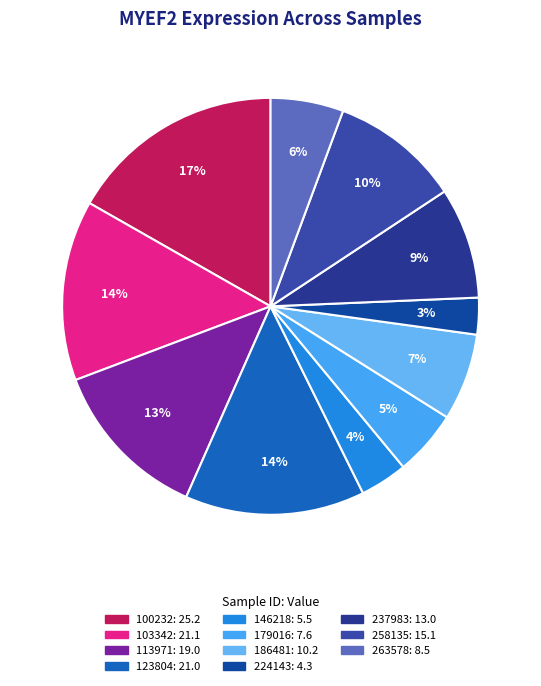

Does any single category account for the majority?

No